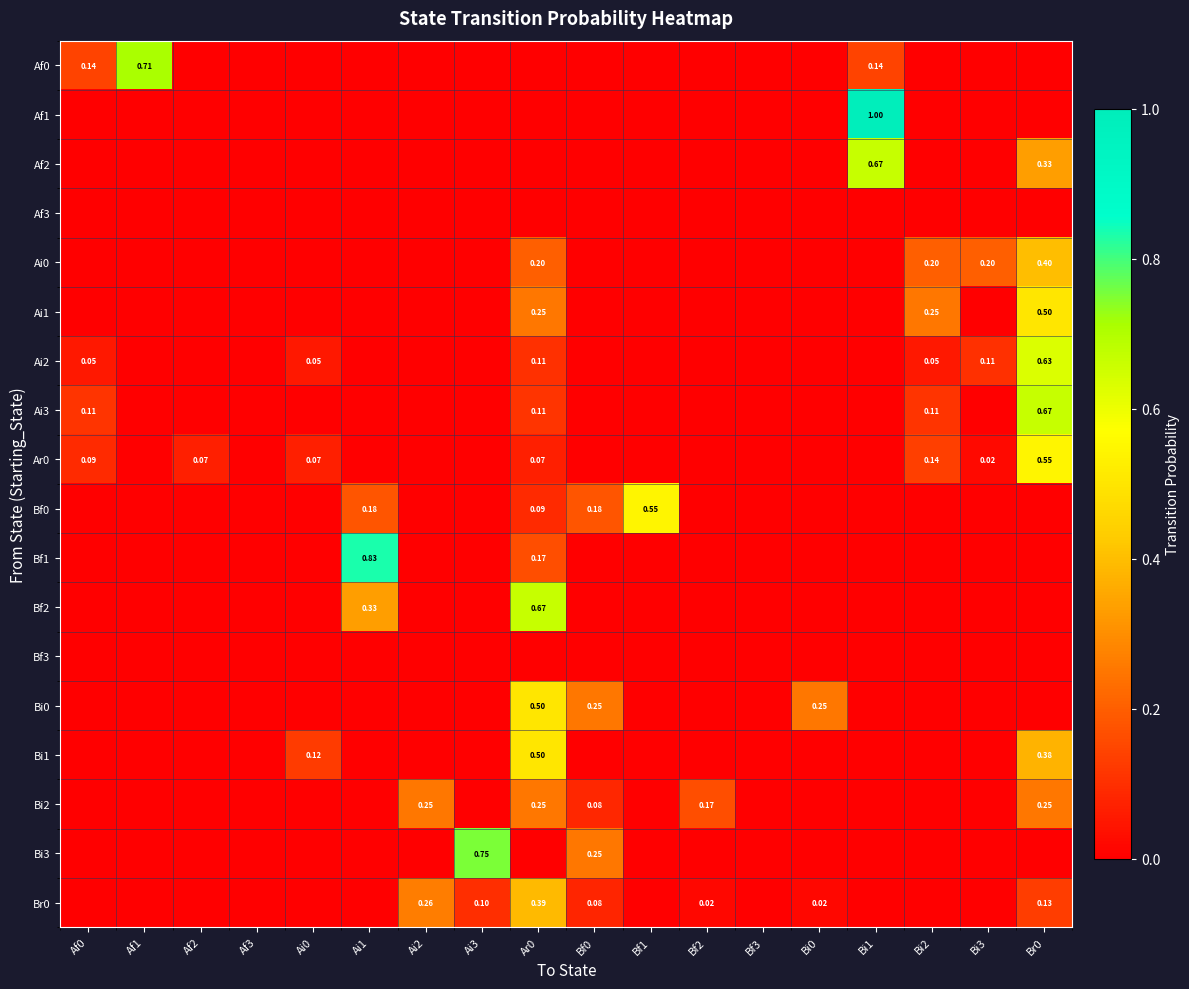

What is the total value across all series at Ai3?

0.8